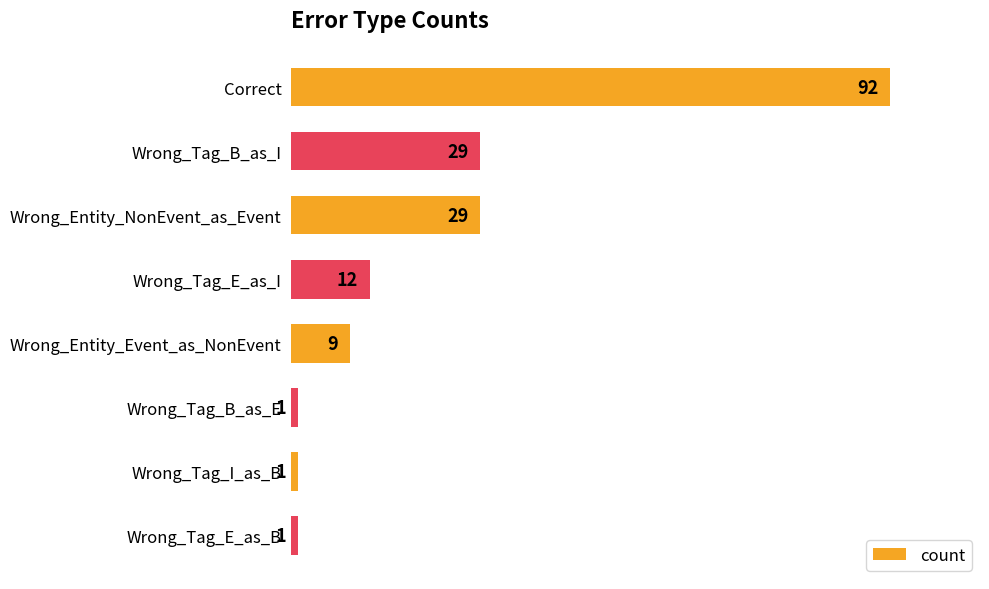

What position from the bottom is Wrong_Tag_B_as_E?

3